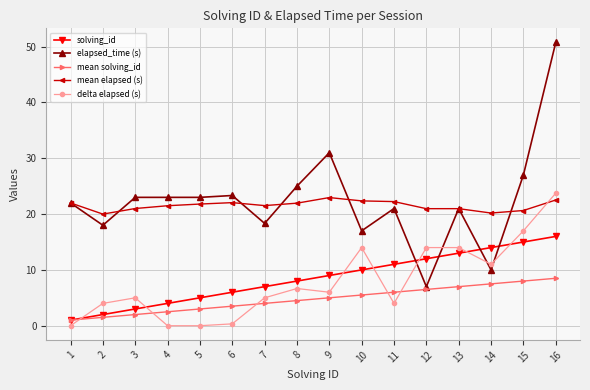

List the labels in order of mean solving_id value, largest first.

16, 15, 14, 13, 12, 11, 10, 9, 8, 7, 6, 5, 4, 3, 2, 1